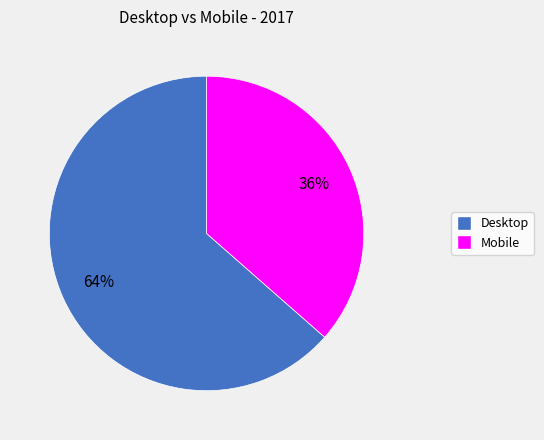

What is the largest slice in the pie chart?

Desktop